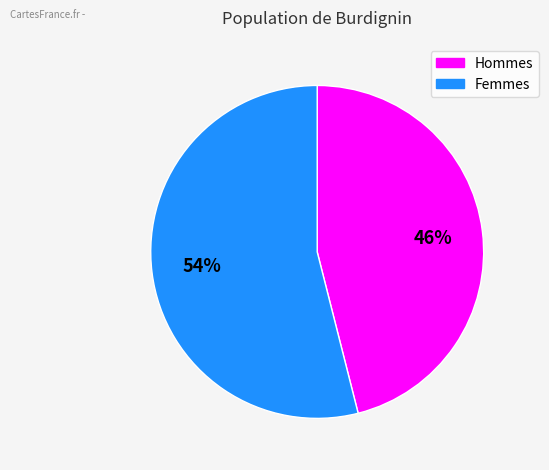

To the nearest percent, what is the difference between the largest and smallest slice percentages?

8%